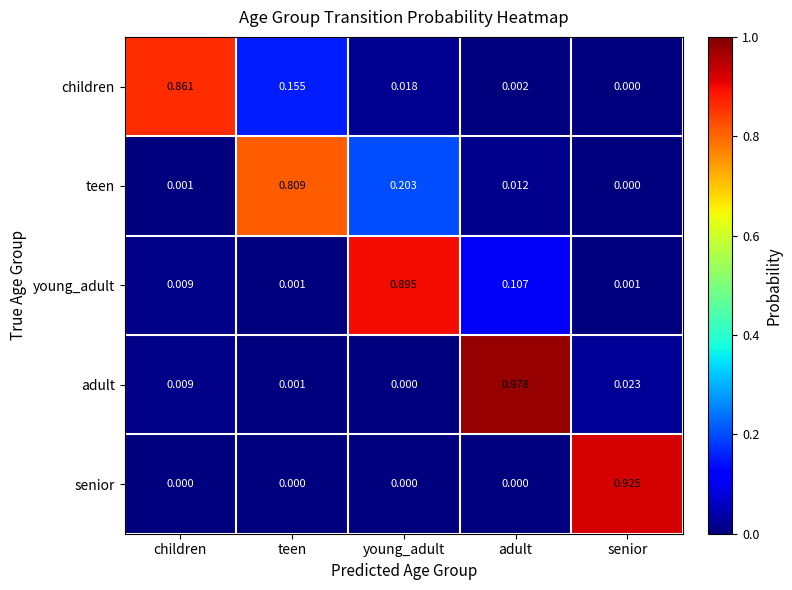

Where is teen nearest to the value 0?

senior